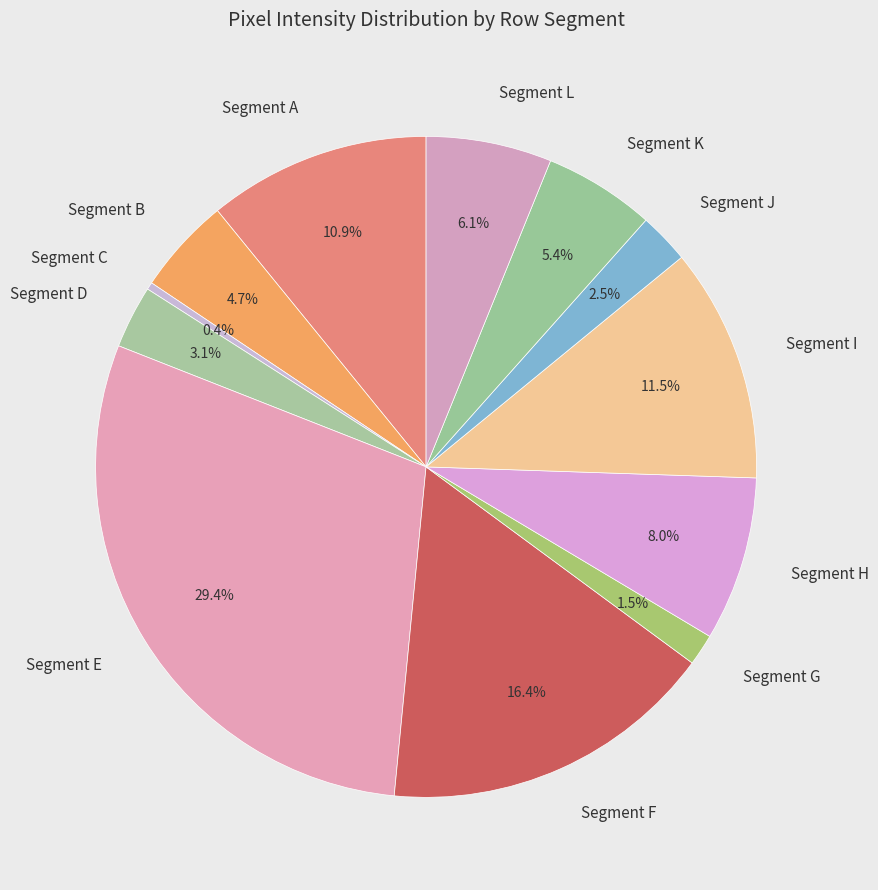

Combined, do Segment B and Segment G account for over 50%?

No